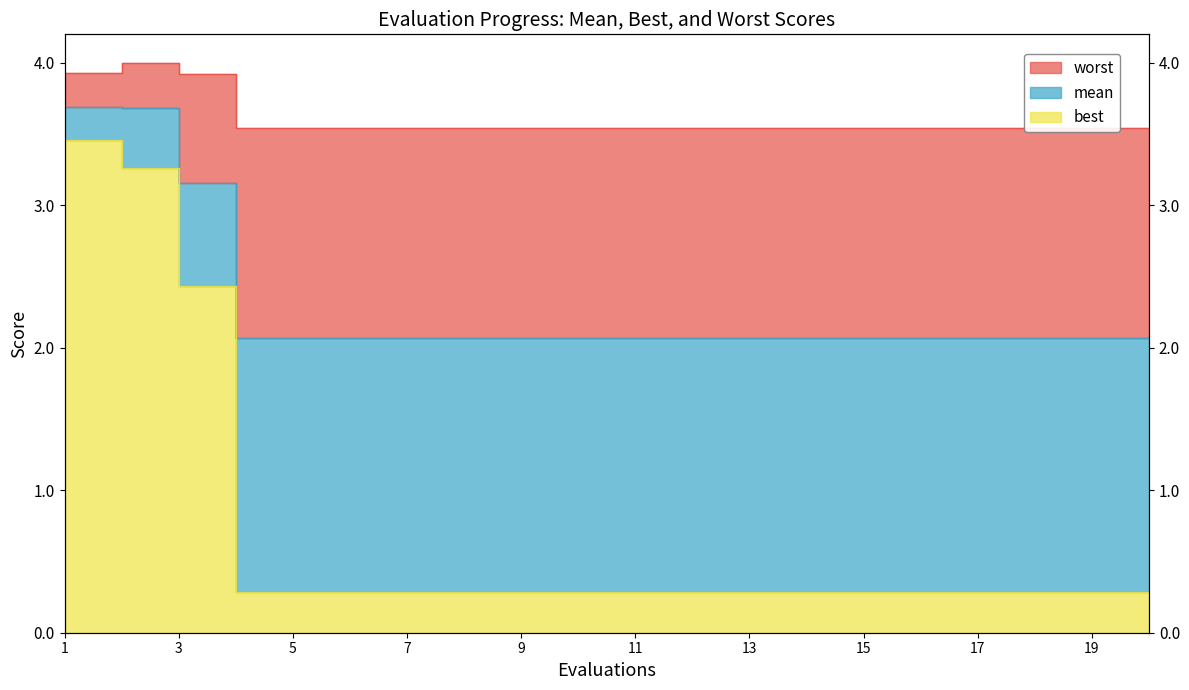

True or false: worst and best intersect in this chart.

False